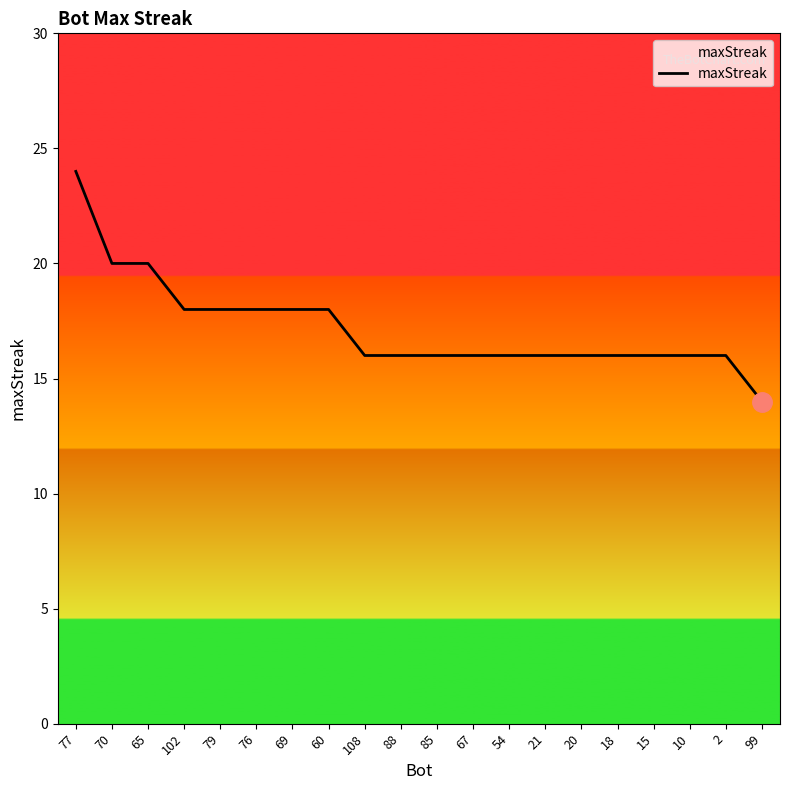

What position from the right is 21?

7